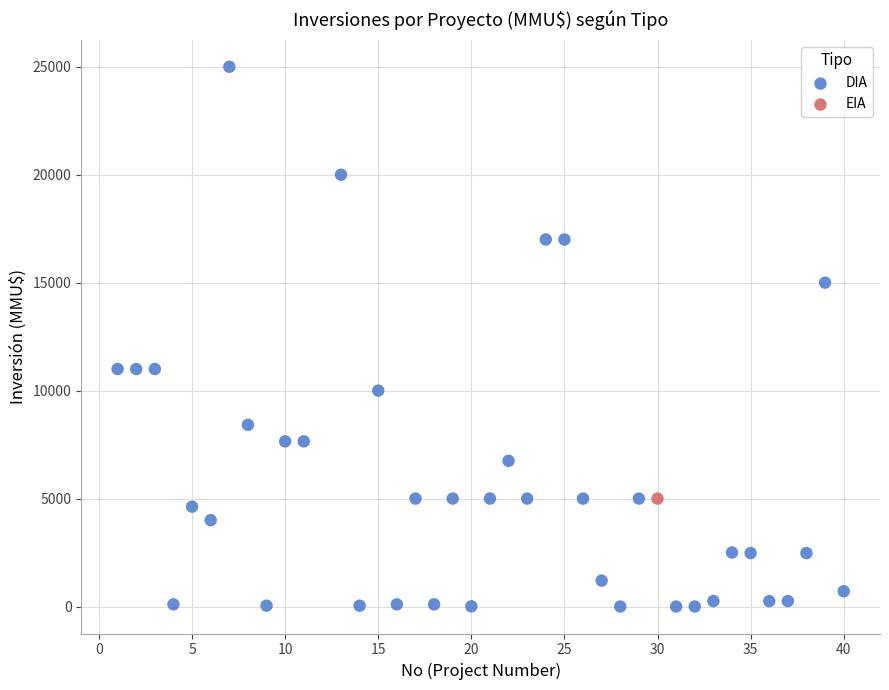

What are all the series names shown in the legend?

DIA, EIA